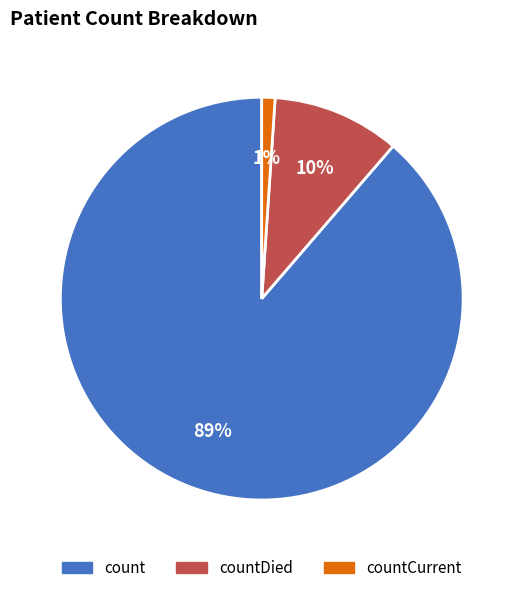

To the nearest percent, what is the difference between the largest and smallest slice percentages?

88%